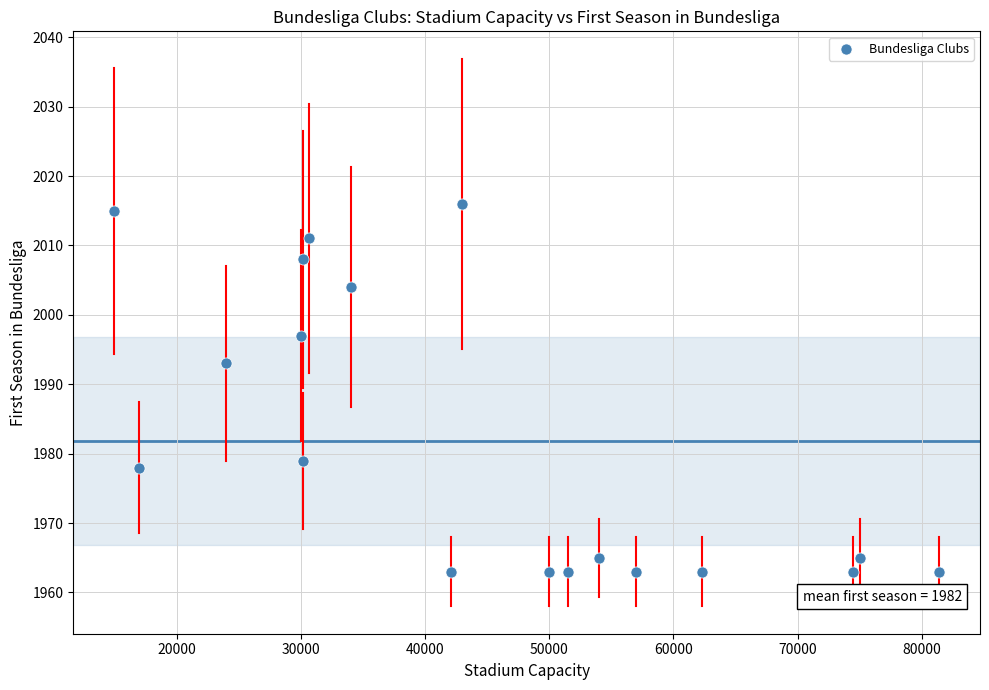

What Y value in the scatter plot is closest to 1989?

1993